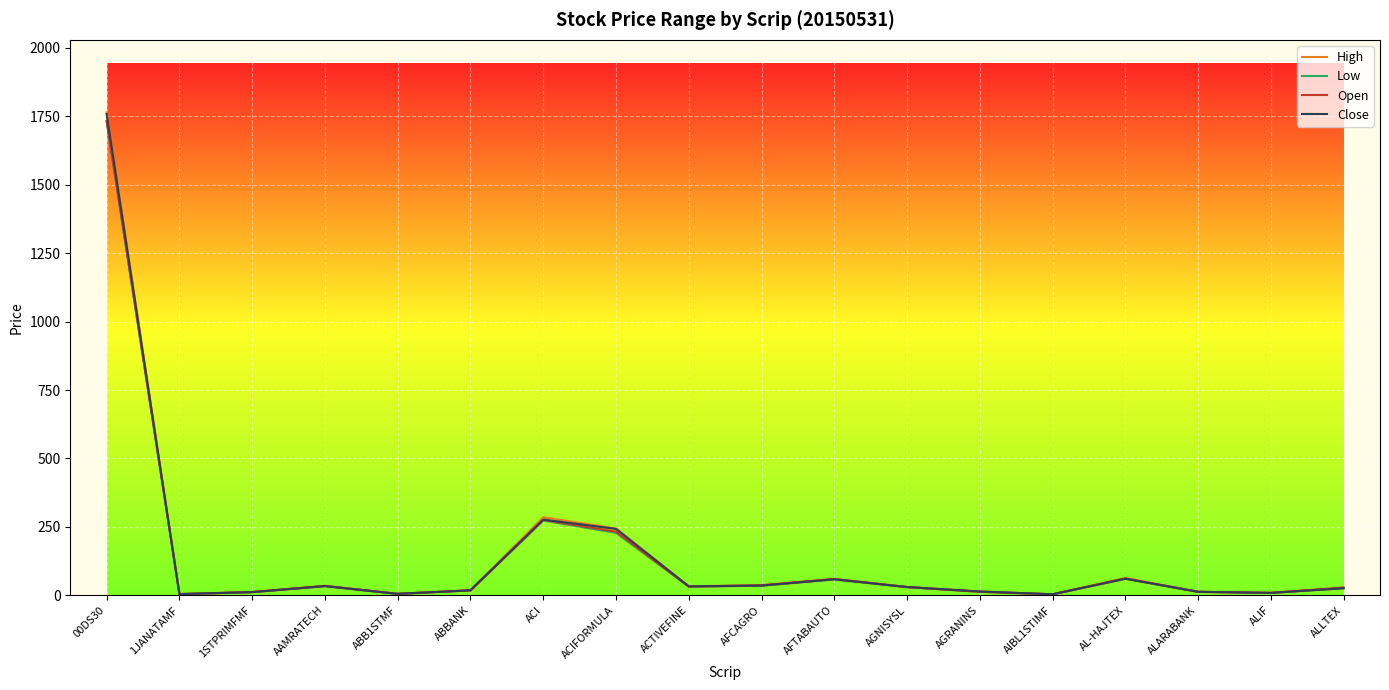

The High series shows 31.1 at AGNISYSL. True or false?

True